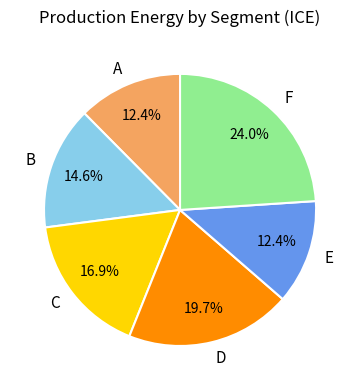

Which slice is the largest?

F